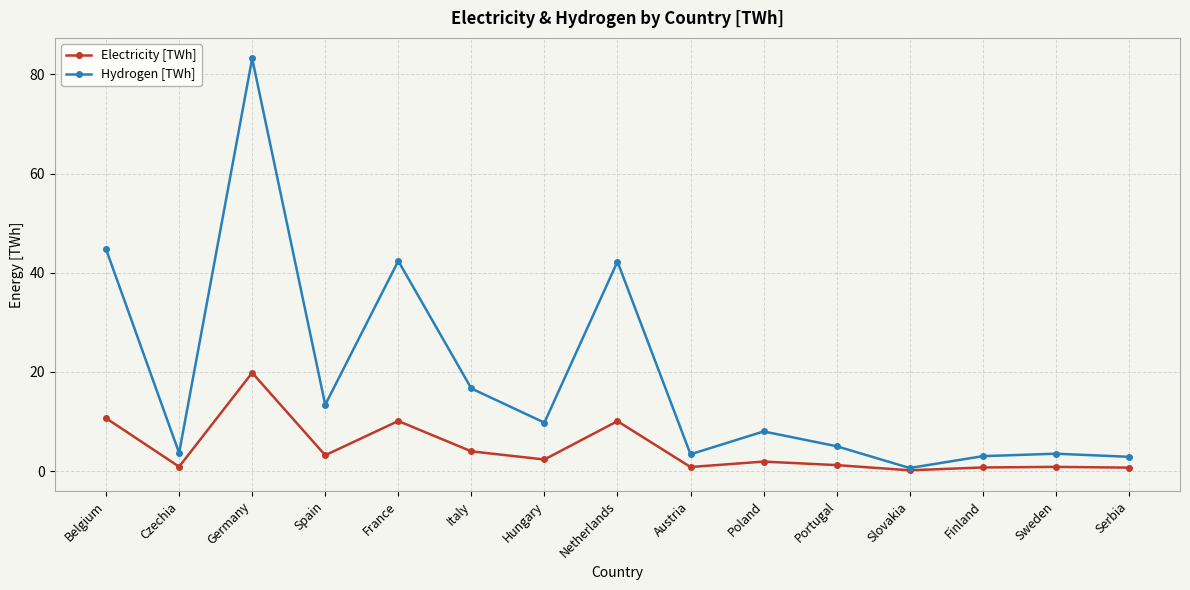

Rank the series by their maximum value, from highest to lowest.

Hydrogen [TWh], Electricity [TWh]